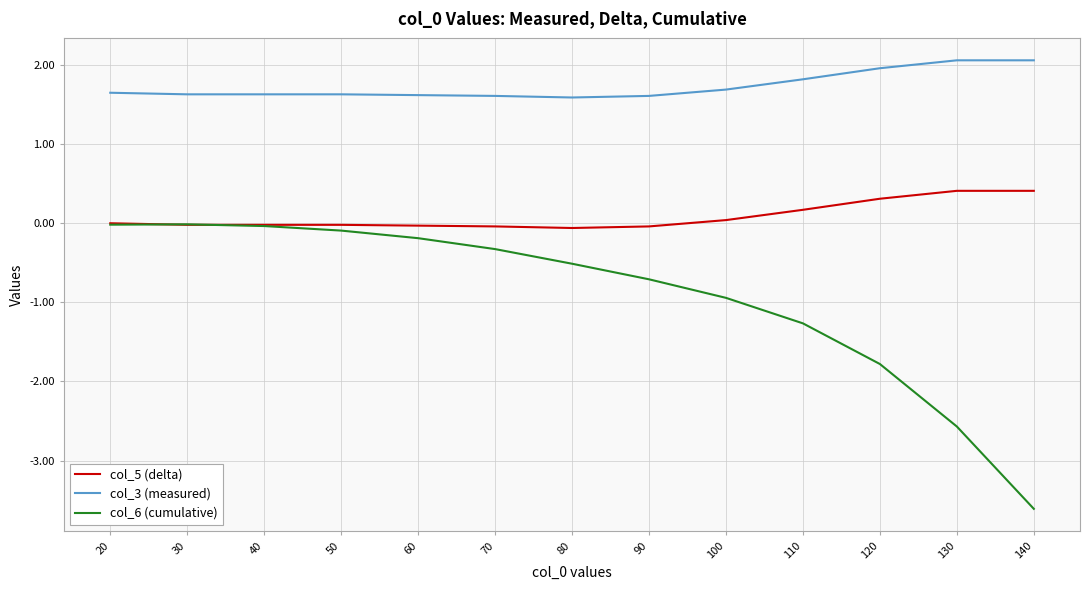

Is it true that col_3 (measured) equals 0.6 at 120?

False